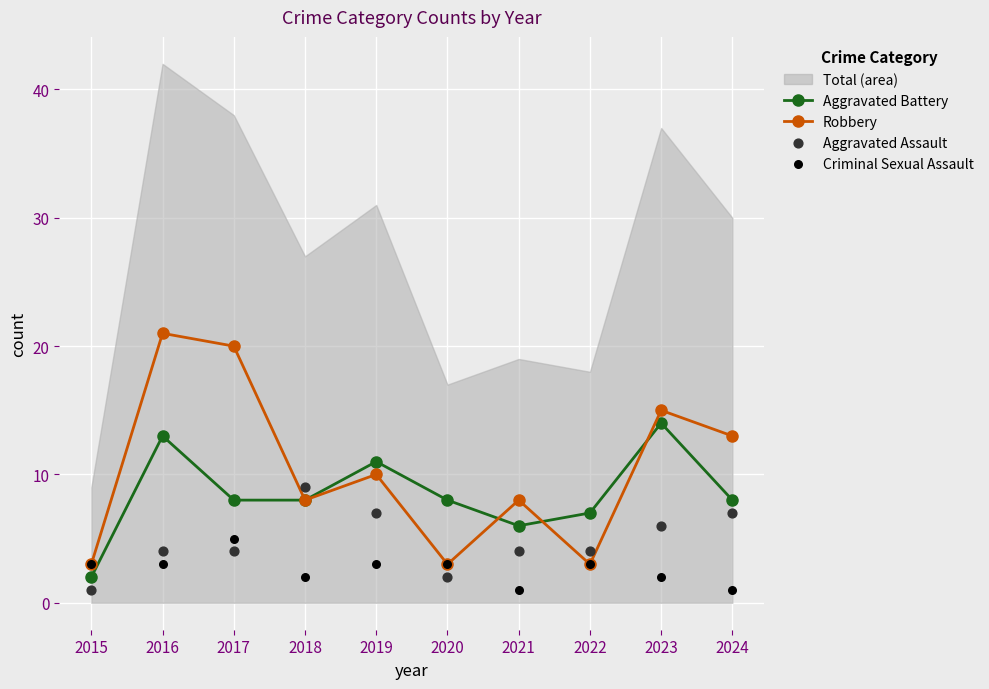

Which series has the largest total across all categories?

Robbery